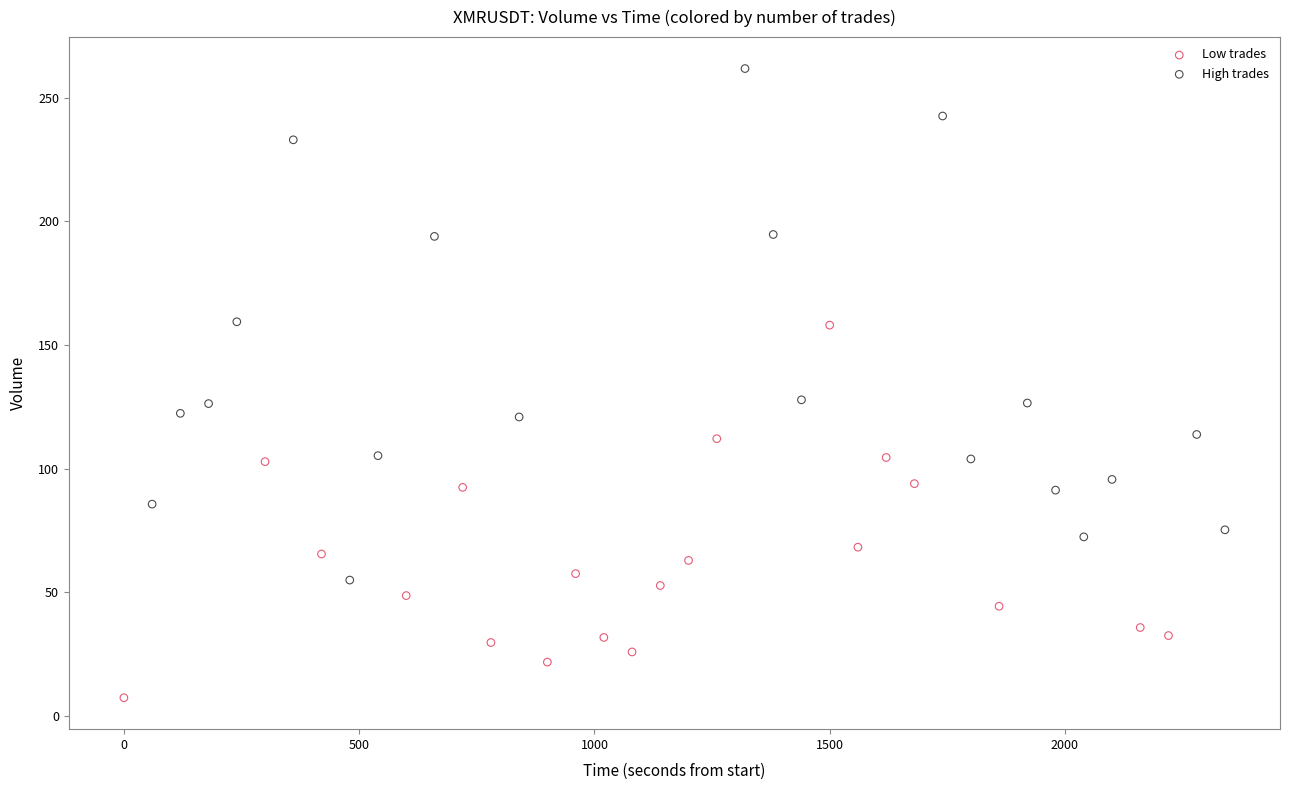

Which series has the widest spread of Y values?

High trades